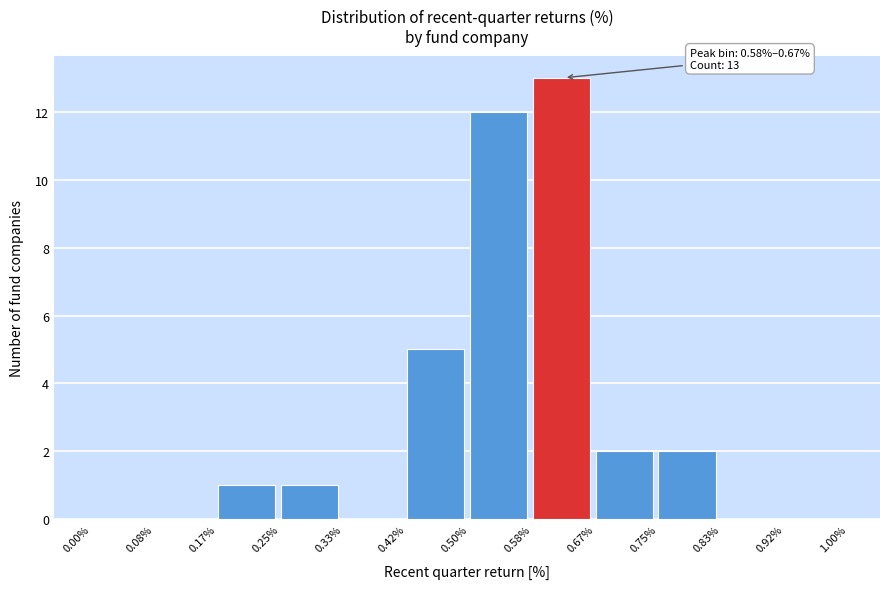

Which range on the x-axis has the tallest bar?

0.58% to 0.67%